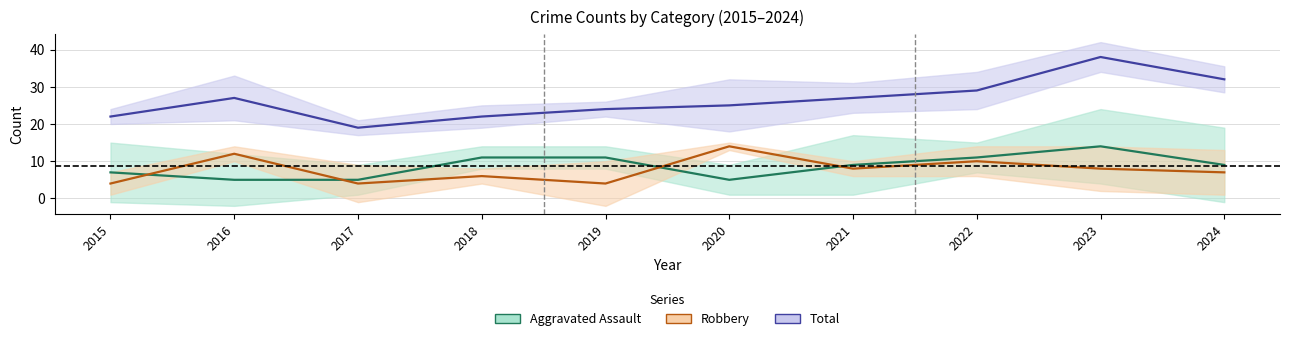

Reading left to right, transcribe all the data shown in this chart.

Aggravated Assault: 7	5	5	11	11	5	9	11	14	9
Robbery: 4	12	4	6	4	14	8	10	8	7
Total: 22	27	19	22	24	25	27	29	38	32